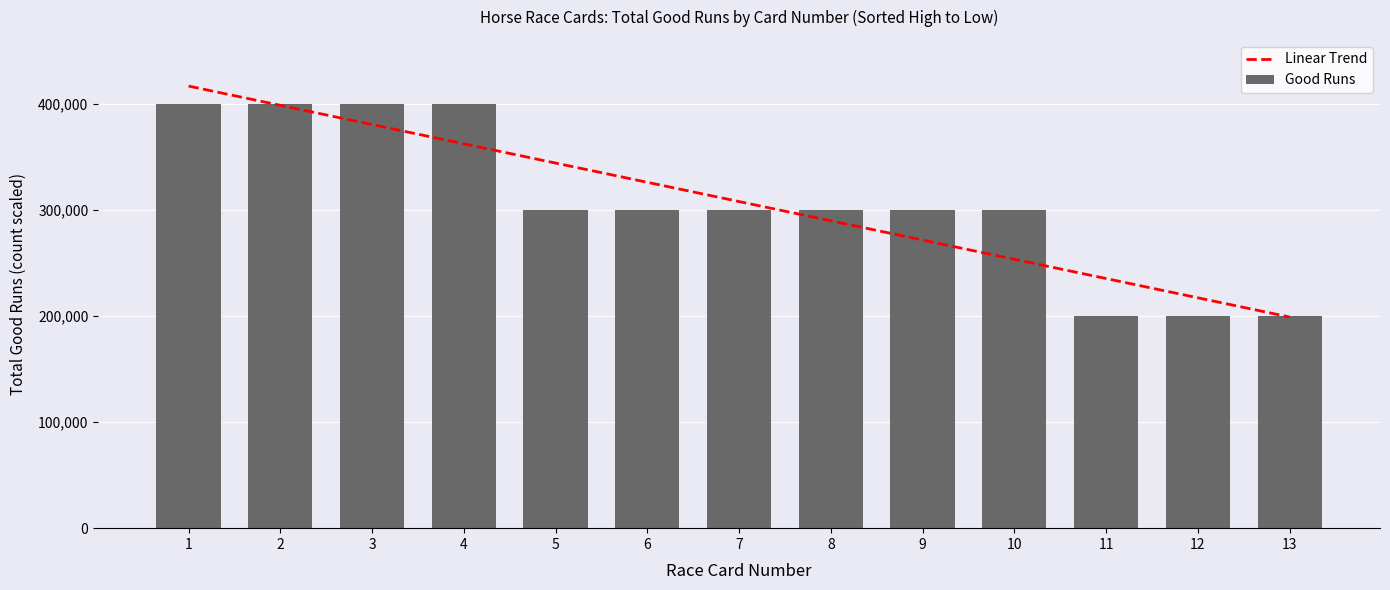

What is the maximum value shown in the chart?

416483.5